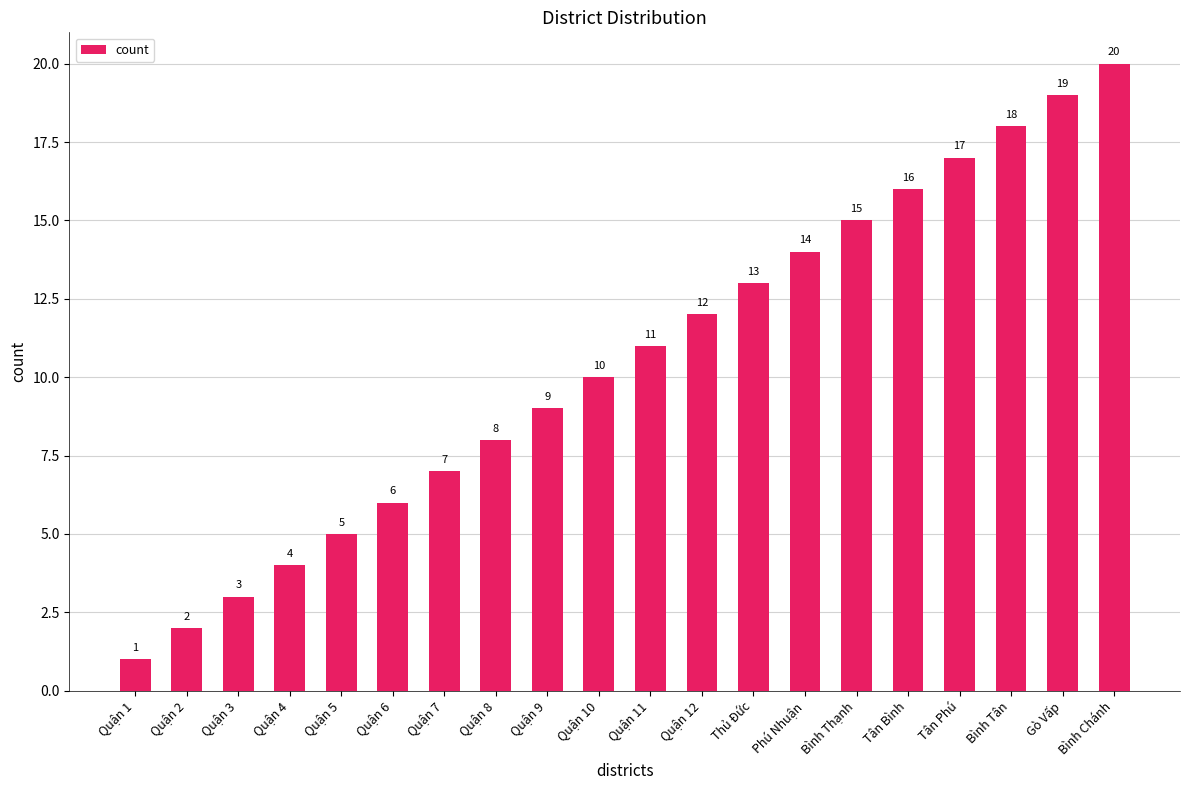

Approximately how many times larger is the value at Quận 8 compared to Quận 2?

4.0